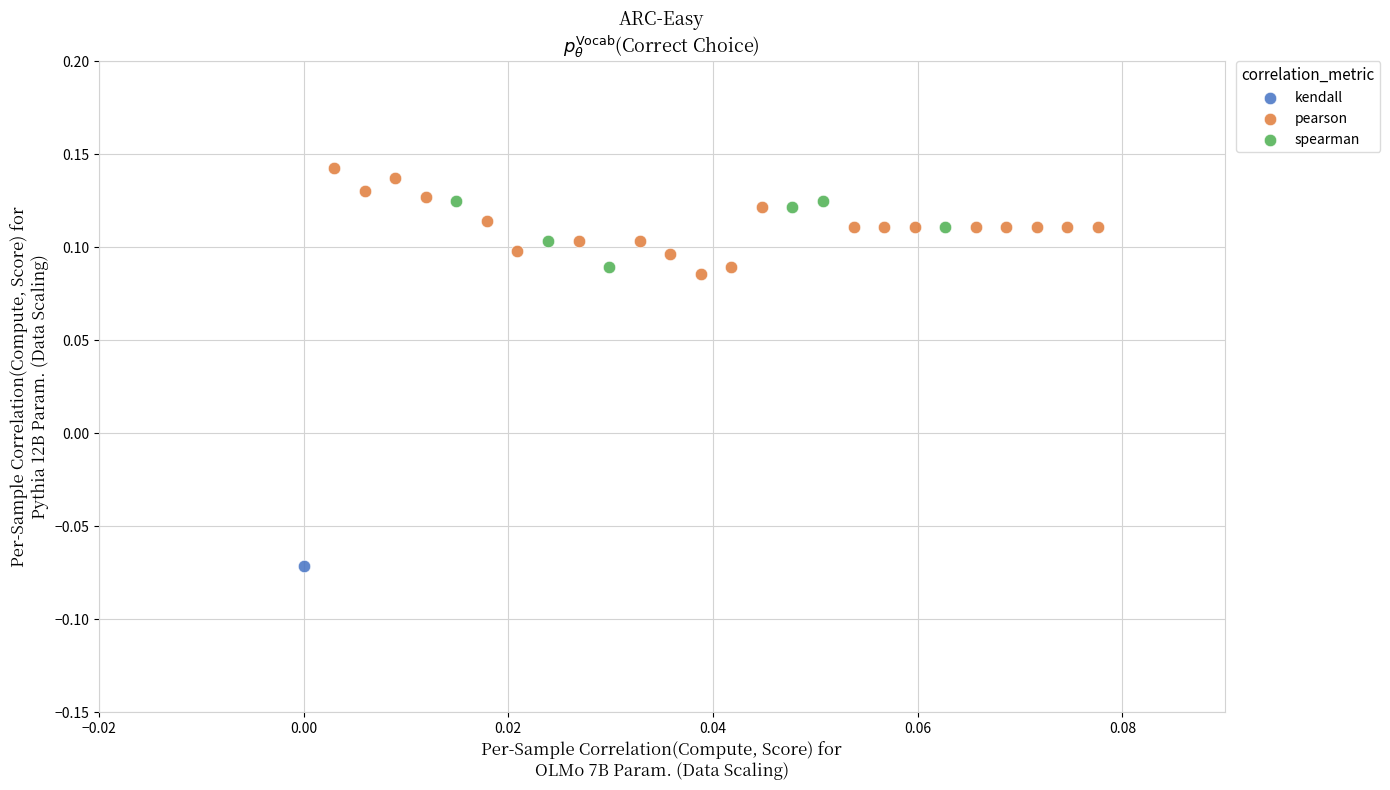

Which series contains the highest Y value?

pearson